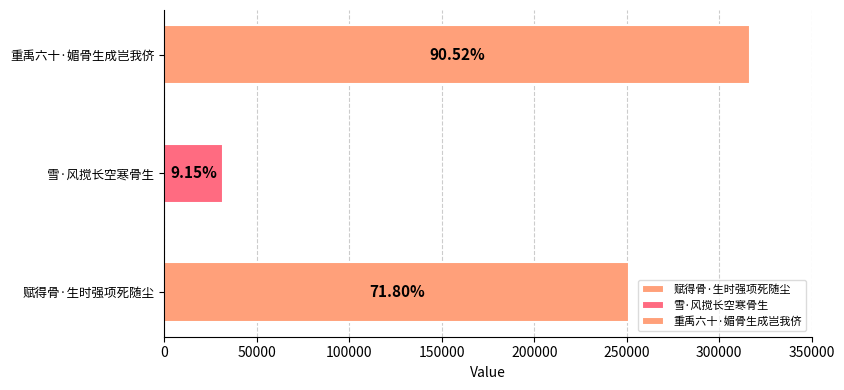

What is the change in value from 赋得骨·生时强项死随尘 to 雪·风搅长空寒骨生?

-219265